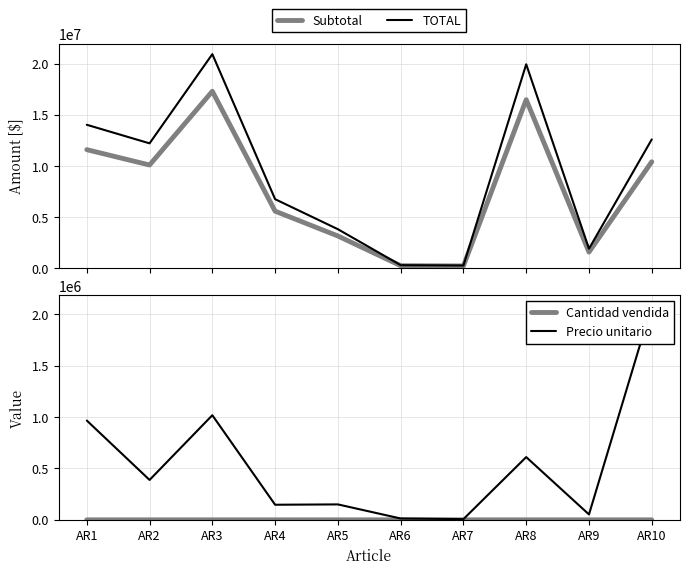

List the labels in order of Subtotal value, largest first.

AR3, AR8, AR1, AR10, AR2, AR4, AR5, AR9, AR6, AR7